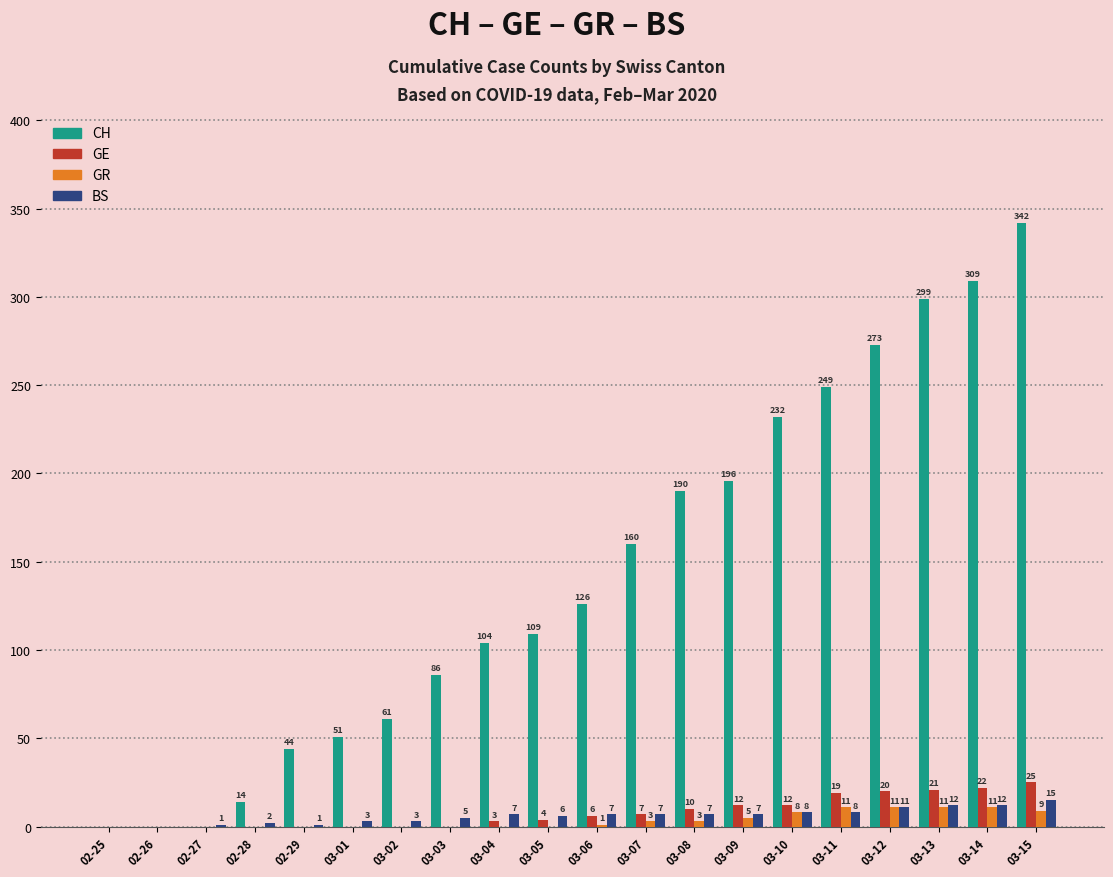

What is the highest value of the BS series?

15